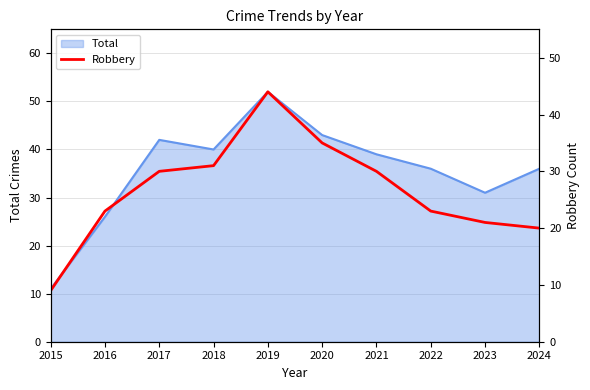

How many values are below 30?

5